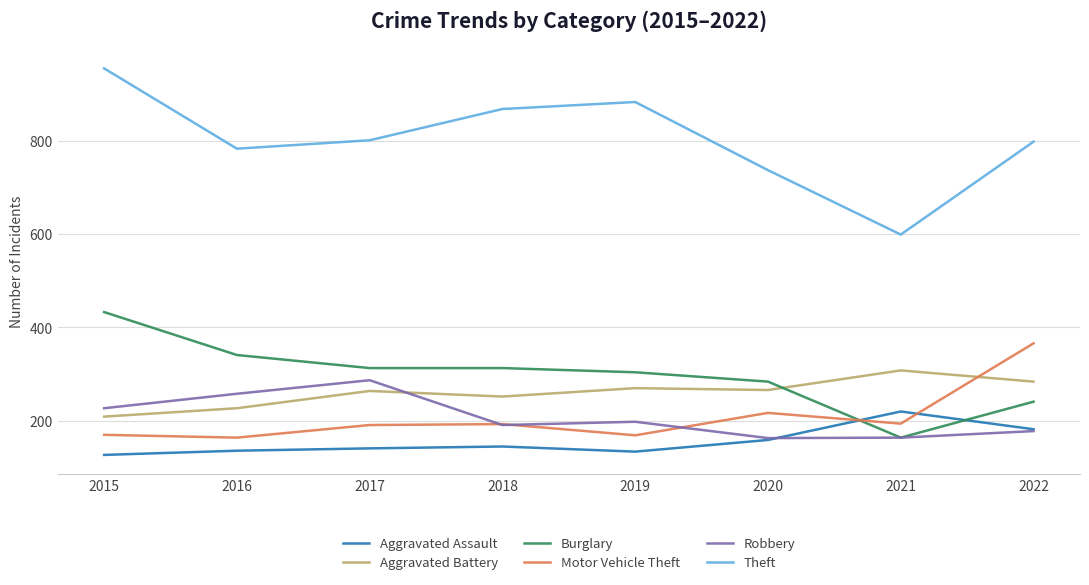

Which series has the widest spread of values?

Theft